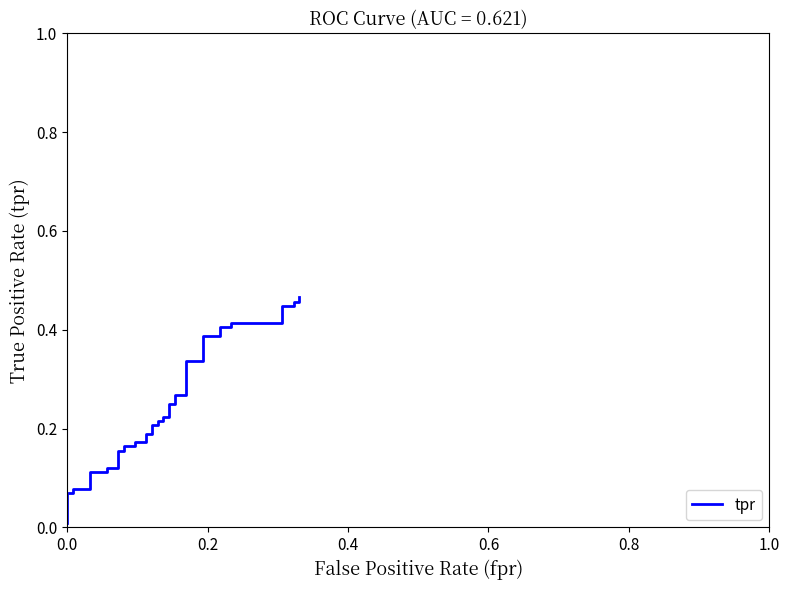

True or false: the data has more than 0 interior local peaks.

False